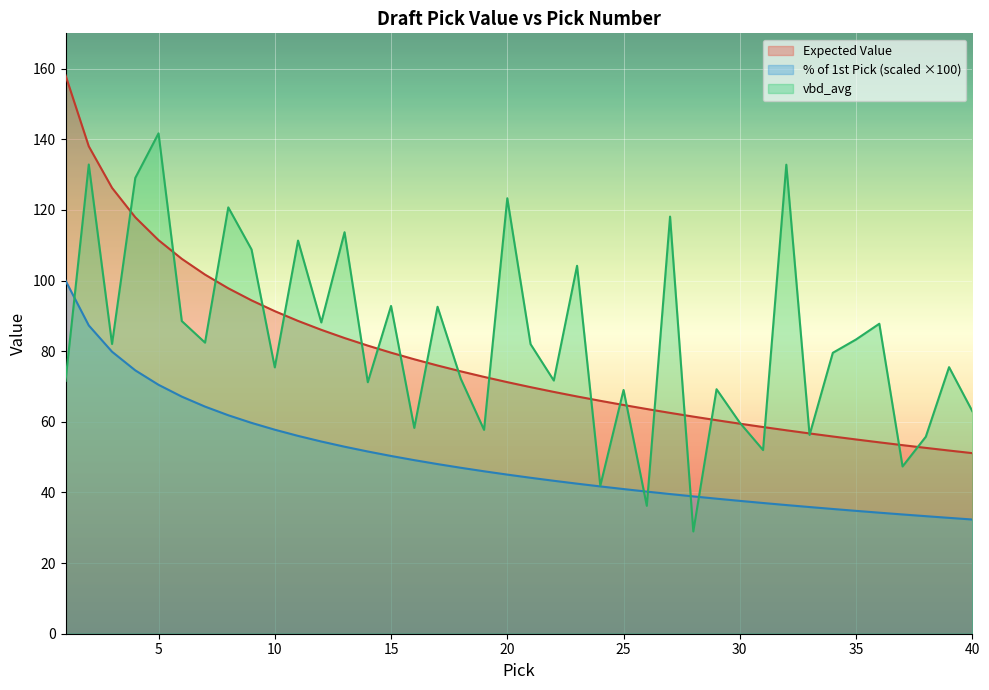

Reading right to left, transcribe all the data shown in this chart.

Expected Value: 40=51.1	39=51.9	38=52.6	37=53.4	36=54.2	35=55.0	34=55.8	33=56.7	32=57.6	31=58.5	30=59.5	29=60.5	28=61.5	27=62.5	26=63.6	25=64.8	24=65.9	23=67.2	22=68.5	21=69.8	20=71.2	19=72.7	18=74.3	17=75.9	16=77.7	15=79.6	14=81.6	13=83.7	12=86.0	11=88.6	10=91.3	9=94.4	8=97.8	7=101.7	6=106.1	5=111.4	4=117.9	3=126.3	2=138.0	1=158.1
vbd_avg: 40=63.0	39=75.5	38=55.8	37=47.4	36=87.8	35=83.3	34=79.5	33=56.3	32=132.8	31=52.0	30=59.8	29=69.2	28=29.0	27=118.1	26=36.2	25=69.0	24=41.9	23=104.2	22=71.7	21=82.0	20=123.3	19=57.7	18=72.2	17=92.6	16=58.3	15=92.8	14=71.2	13=113.7	12=88.1	11=111.3	10=75.4	9=108.8	8=120.7	7=82.4	6=88.5	5=141.7	4=129.1	3=82.0	2=132.9	1=71.6
% of 1st Pick scaled: 40=32.3	39=32.8	38=33.3	37=33.8	36=34.3	35=34.8	34=35.3	33=35.9	32=36.4	31=37.0	30=37.6	29=38.2	28=38.9	27=39.5	26=40.2	25=41.0	24=41.7	23=42.5	22=43.3	21=44.2	20=45.1	19=46.0	18=47.0	17=48.0	16=49.1	15=50.3	14=51.6	13=53.0	12=54.4	11=56.0	10=57.8	9=59.7	8=61.9	7=64.3	6=67.1	5=70.5	4=74.6	3=79.8	2=87.3	1=100.0